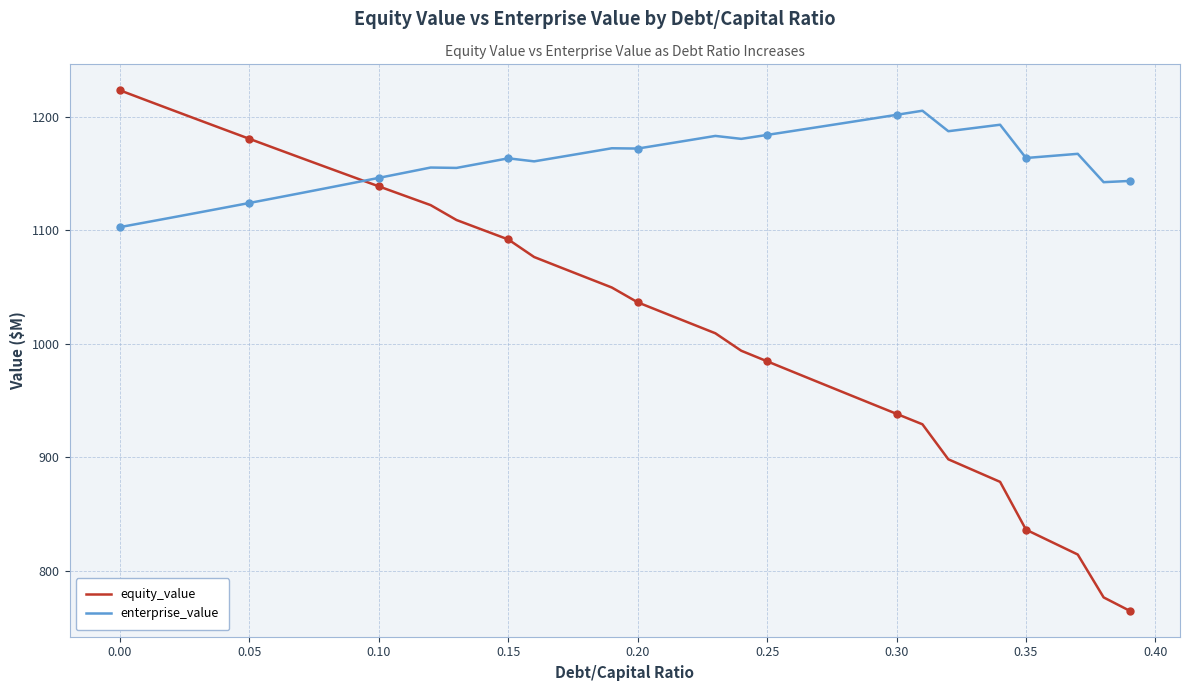

What is the minimum value shown in the chart?

764.9